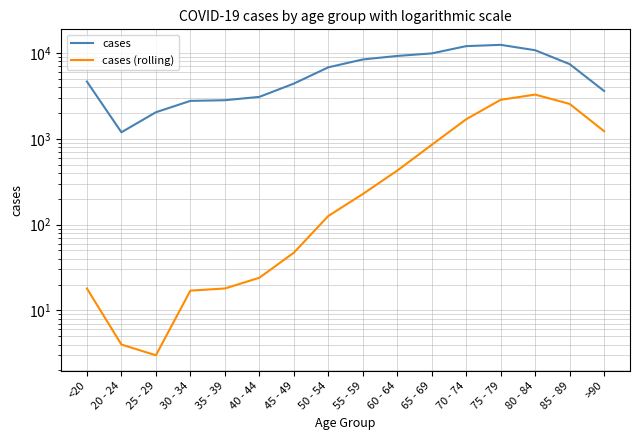

Which has a higher value, 20 - 24 or 50 - 54?

50 - 54